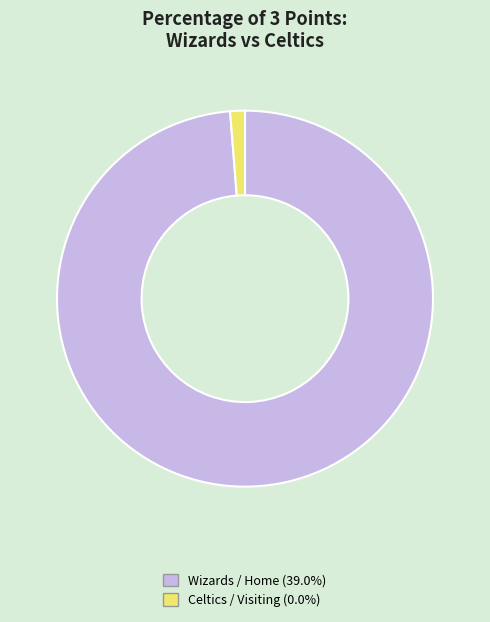

Count the number of slices in the pie.

2